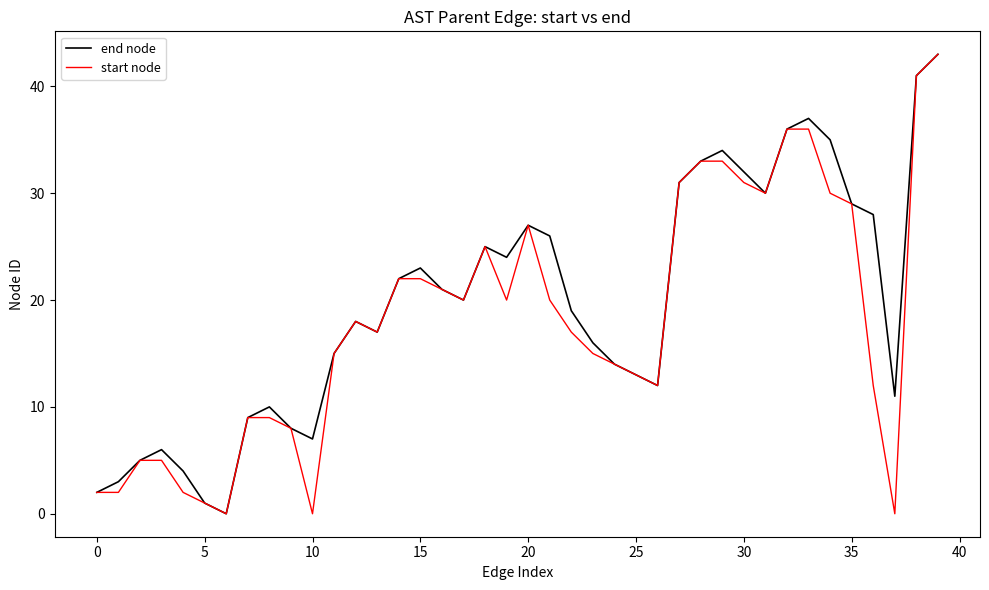

What is the highest value of the start node series?

43